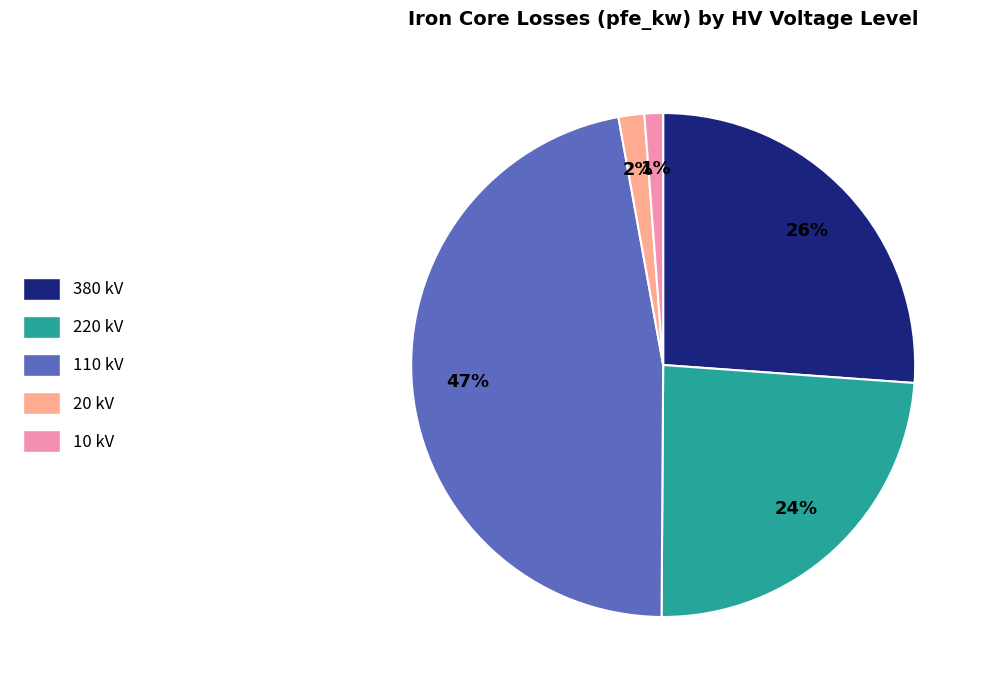

Does 220 kV account for over 50% of the chart?

No